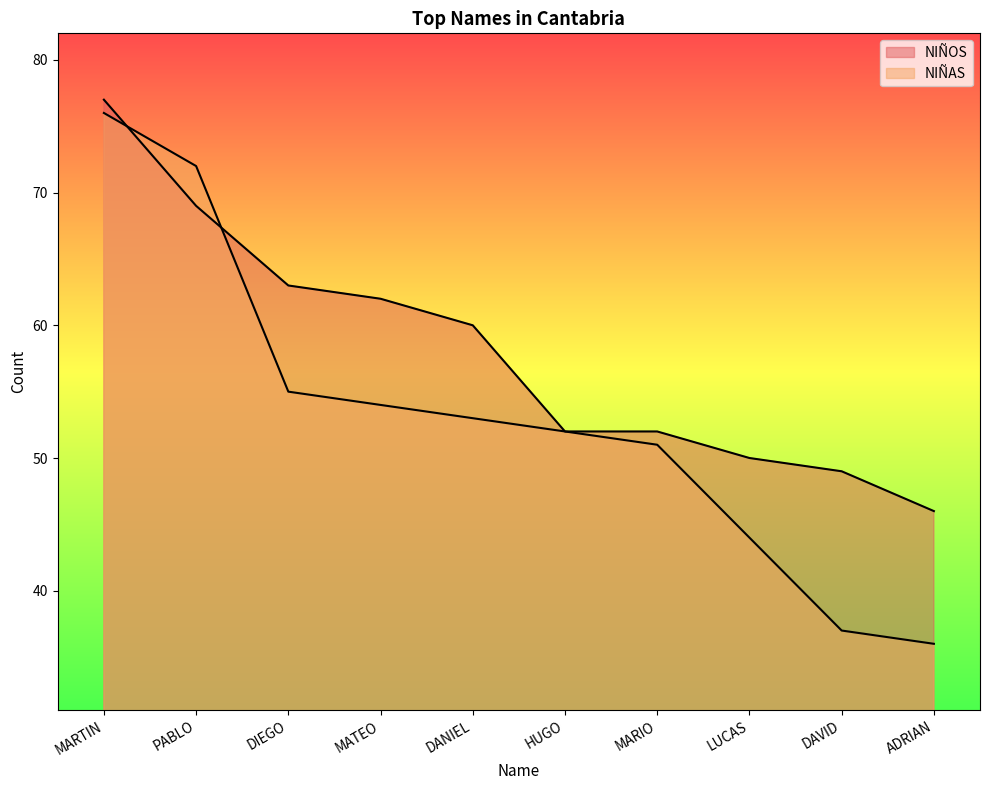

True or false: NIÑAS and NIÑOS cross at least once.

True